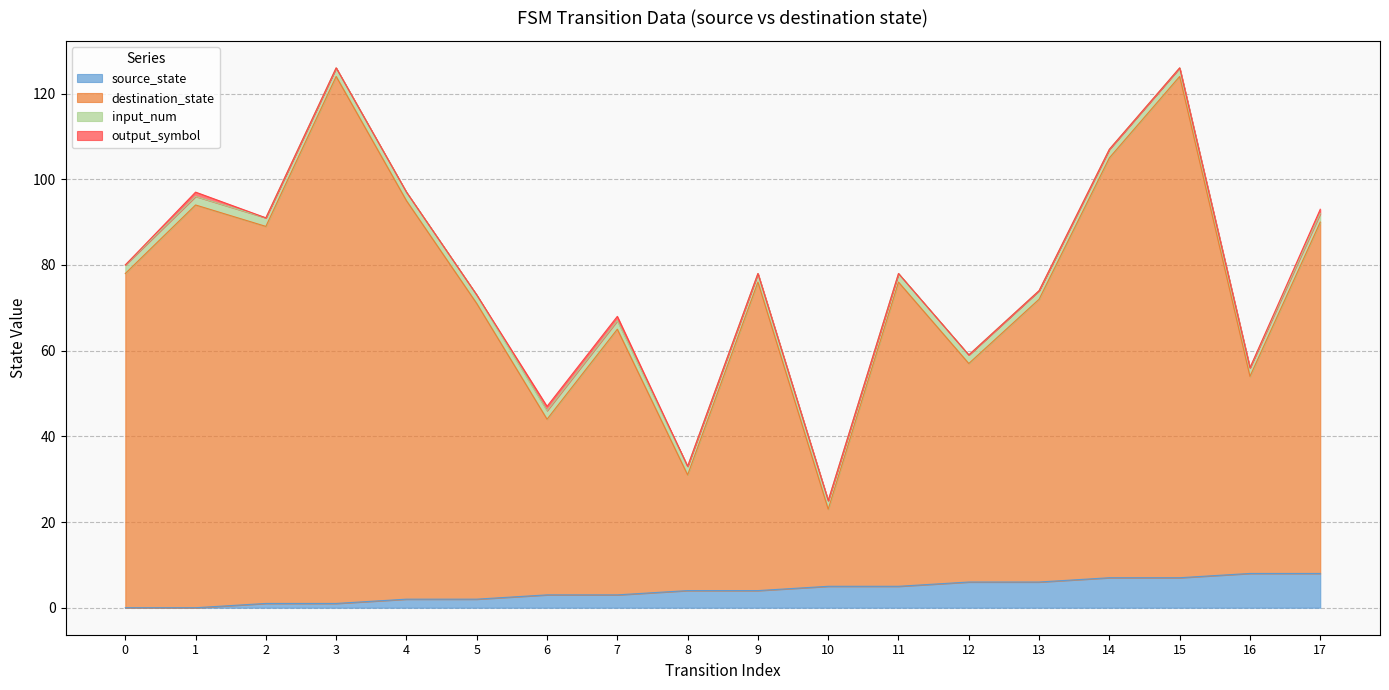

Is the value of source_state at 7 greater than the value of destination_state at 3?

No